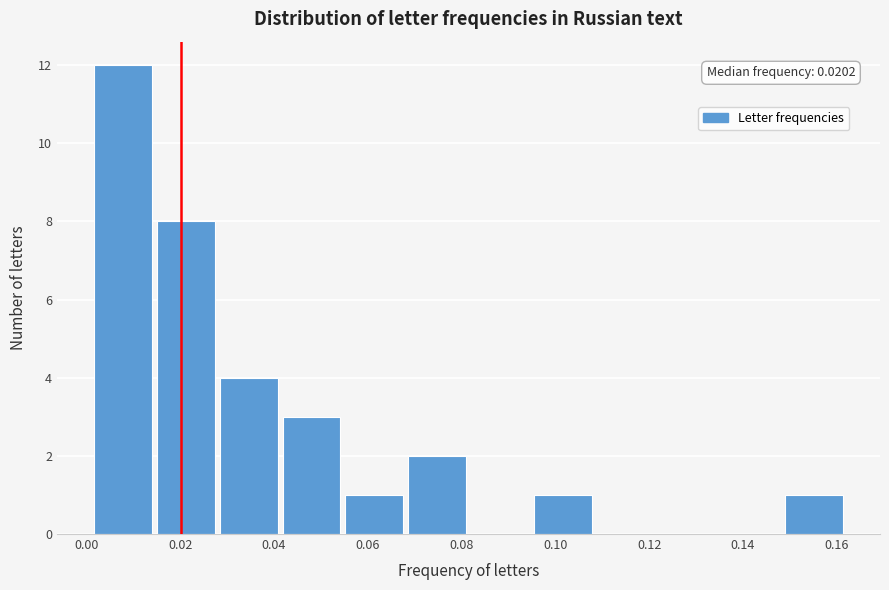

Which range on the x-axis has the tallest bar?

0.002 to 0.016